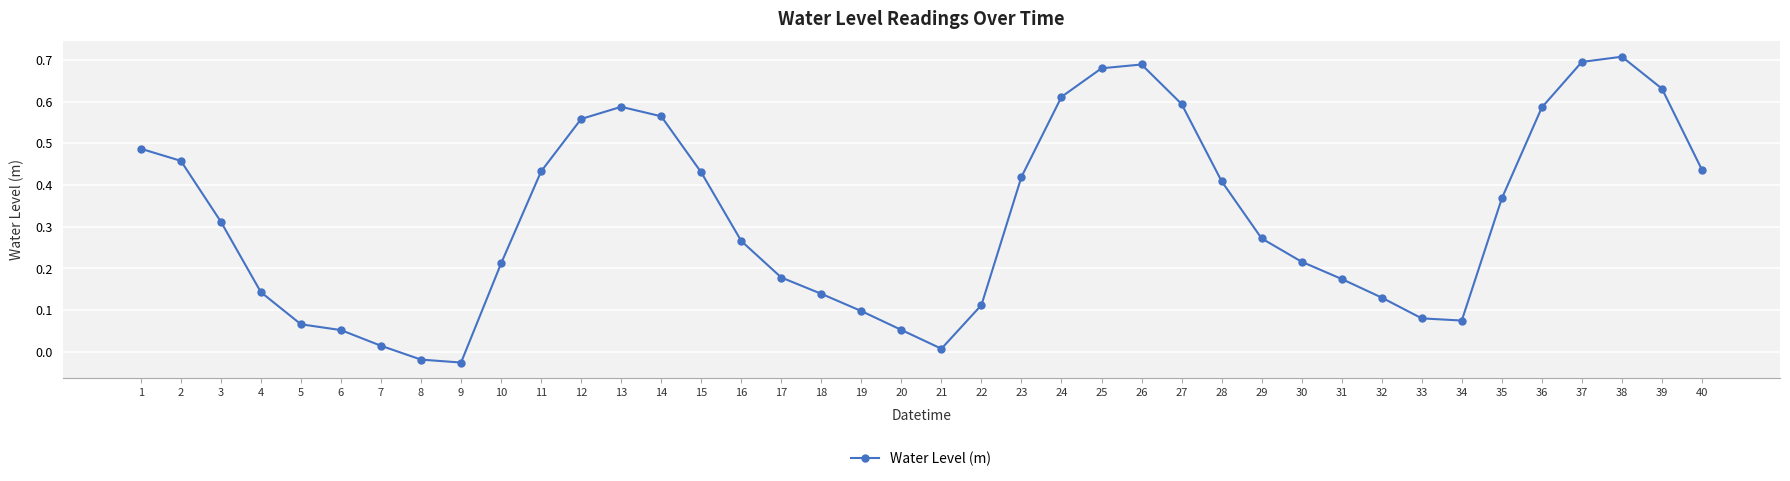

The chart shows a value of 0.1 at 33. True or false?

True